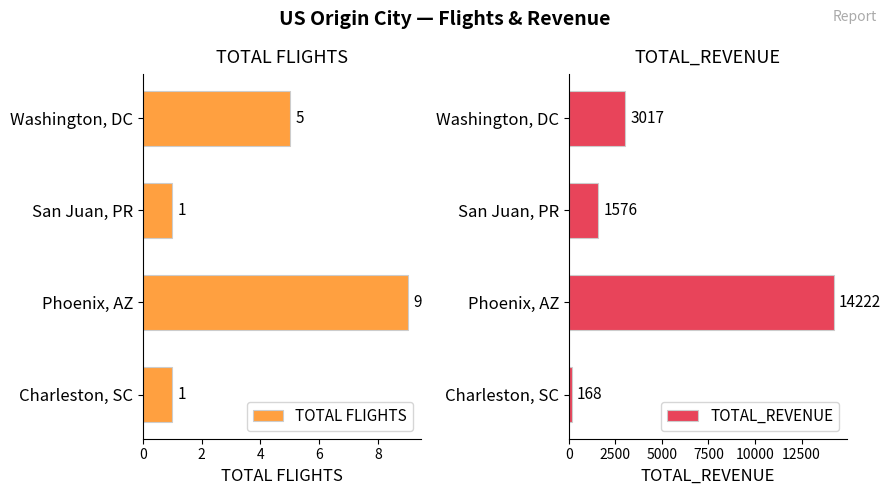

What is the minimum value shown in the chart?

1